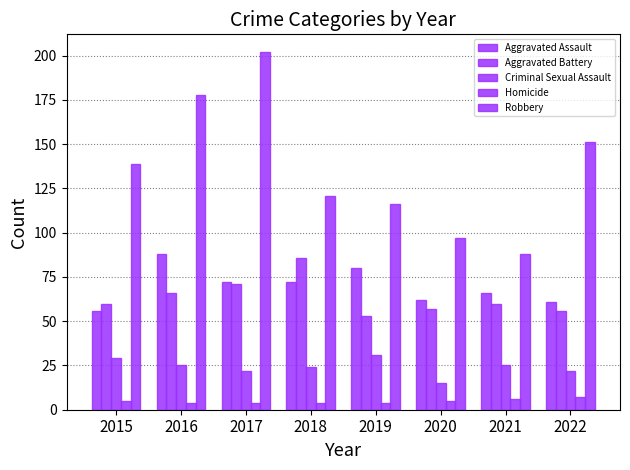

How many bars are there in total?

40